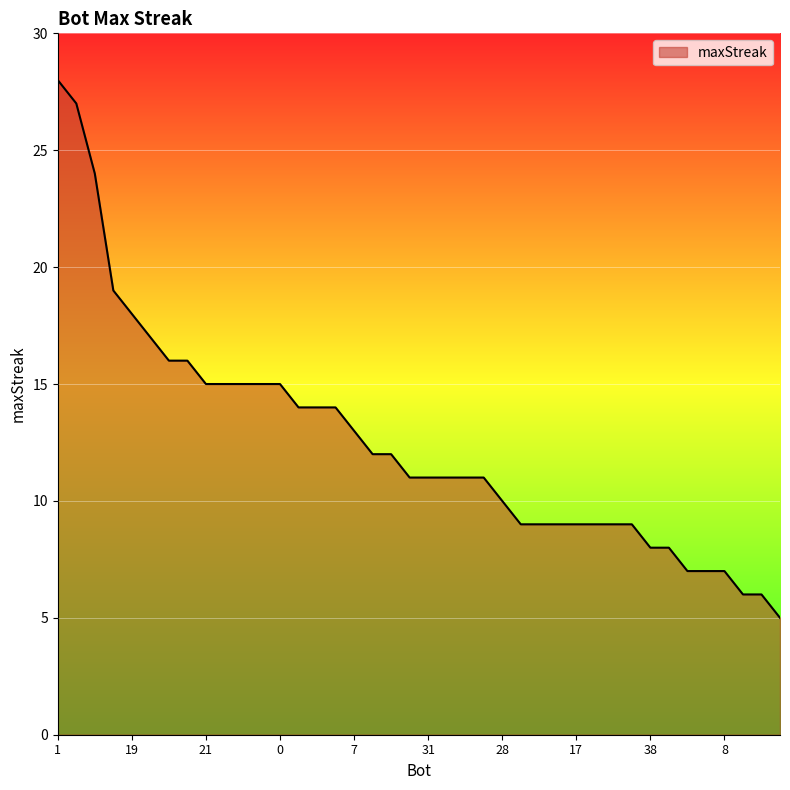

What is the difference between the maximum and minimum values?

23